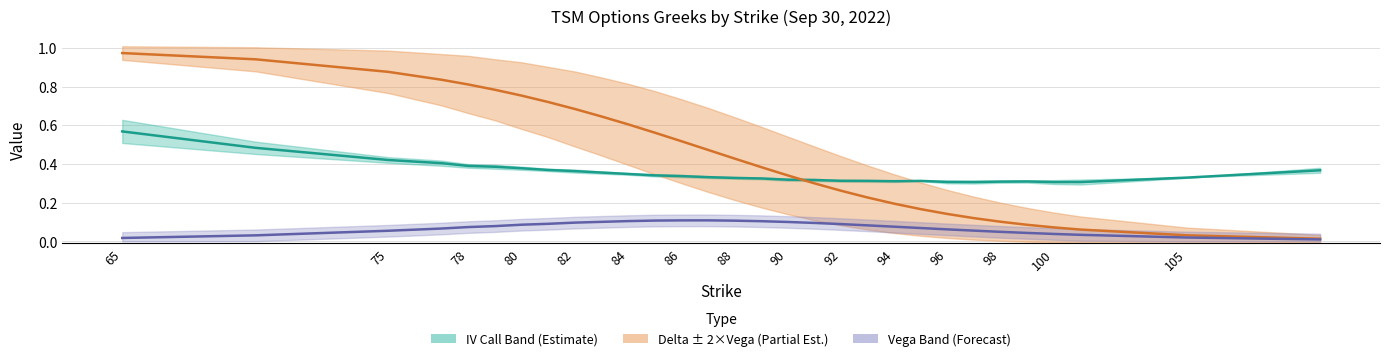

Does the chart have visible grid lines?

Yes